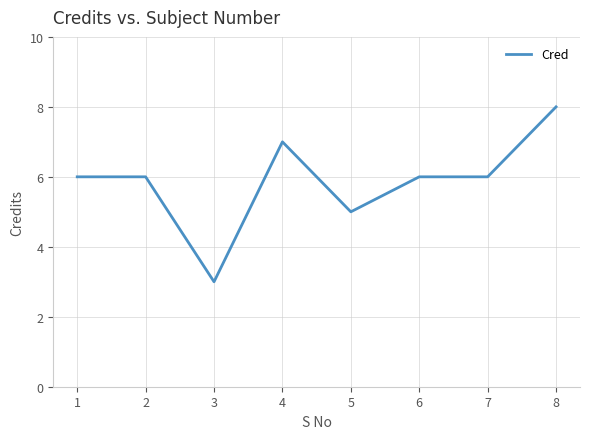

What is the sum of the values at 1 and 3?

9